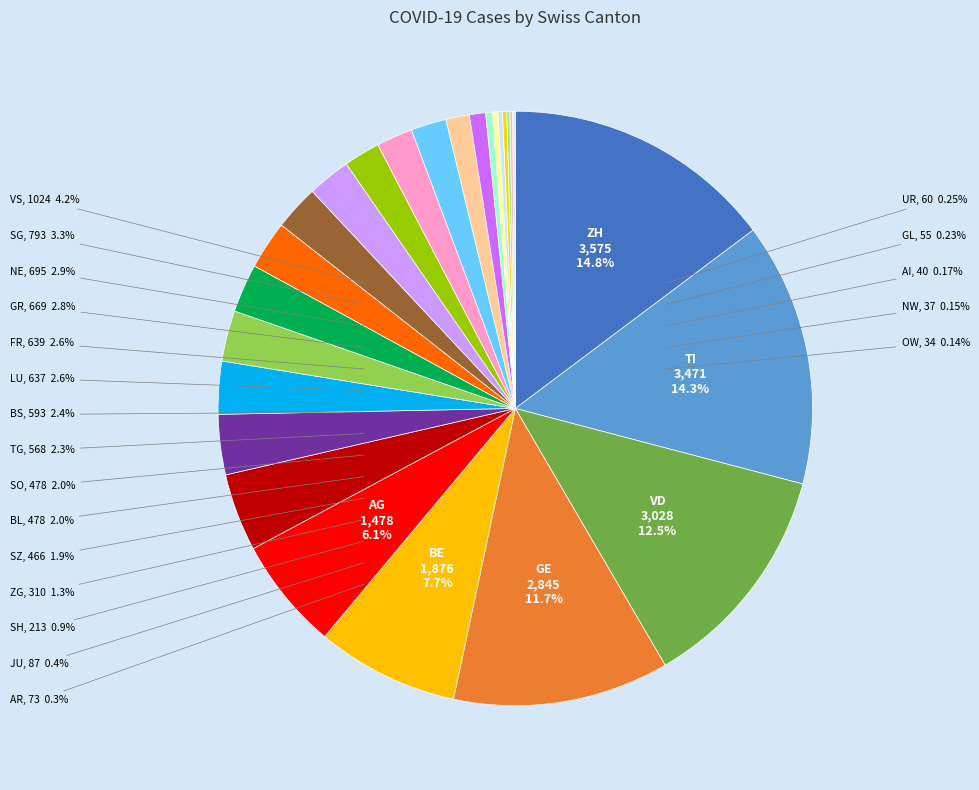

Does ZG account for over 50% of the chart?

No